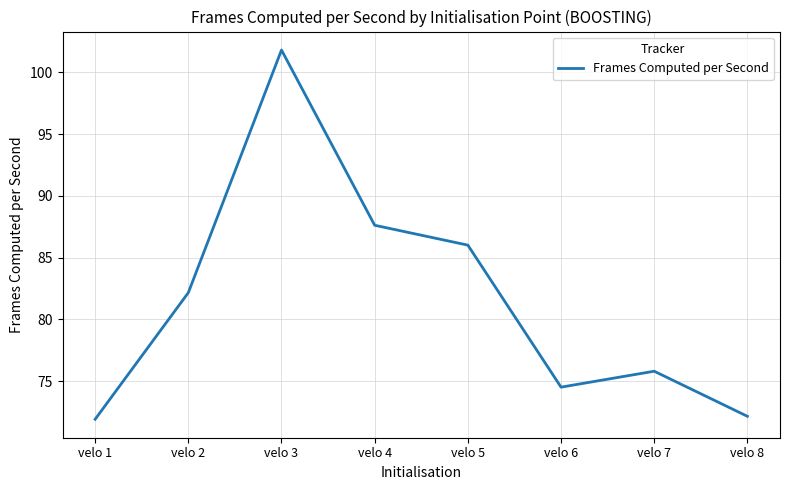

At which label is the value closest to 86?

velo 5